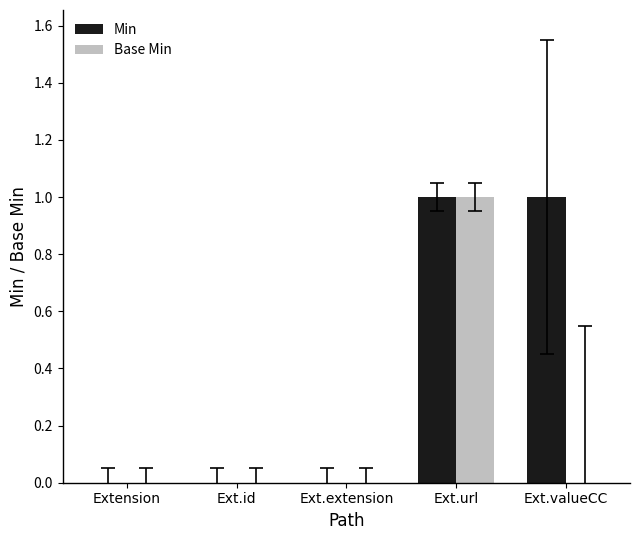

How many Base Min values are between 0 and 1?

5